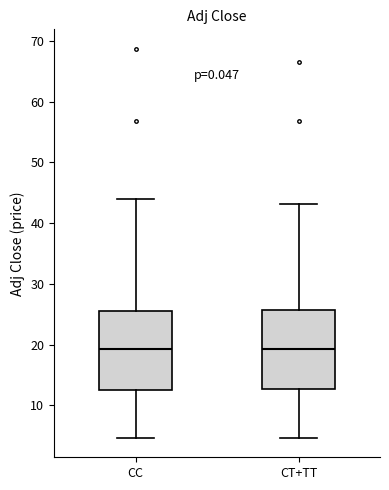

Reading left to right, transcribe this box plot: for each box, give where its median line is, the range the box spans, and where its two whiskers end, as read against the y-axis. The values are not printed on the chart, so give them approximately, as read against the axis.

CC: median 19, box 13 to 26, whiskers 5 to 44
CT+TT: median 19, box 13 to 26, whiskers 5 to 43